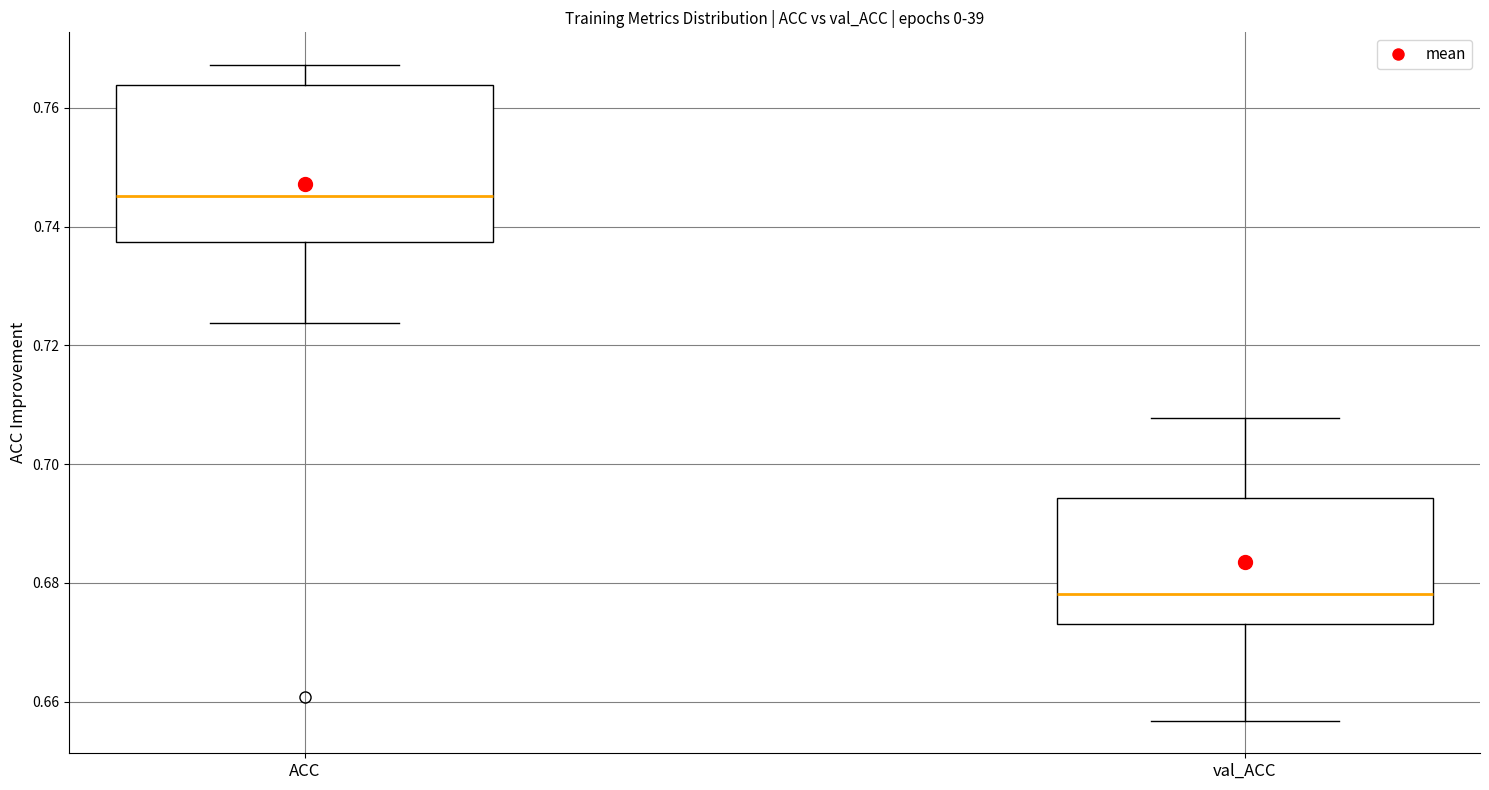

Which box is the tallest, from its lower edge to its upper edge?

ACC